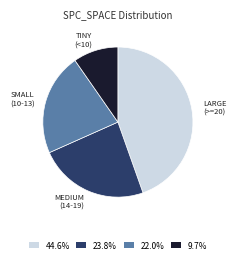

Does 22.0% account for over 50% of the chart?

No